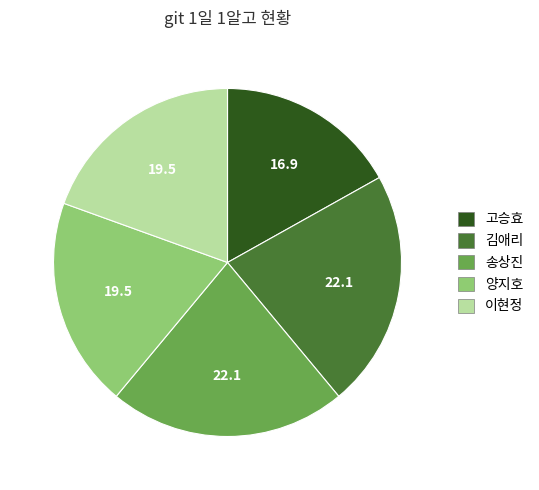

Is the sum of 고승효 and 송상진 greater than half?

No